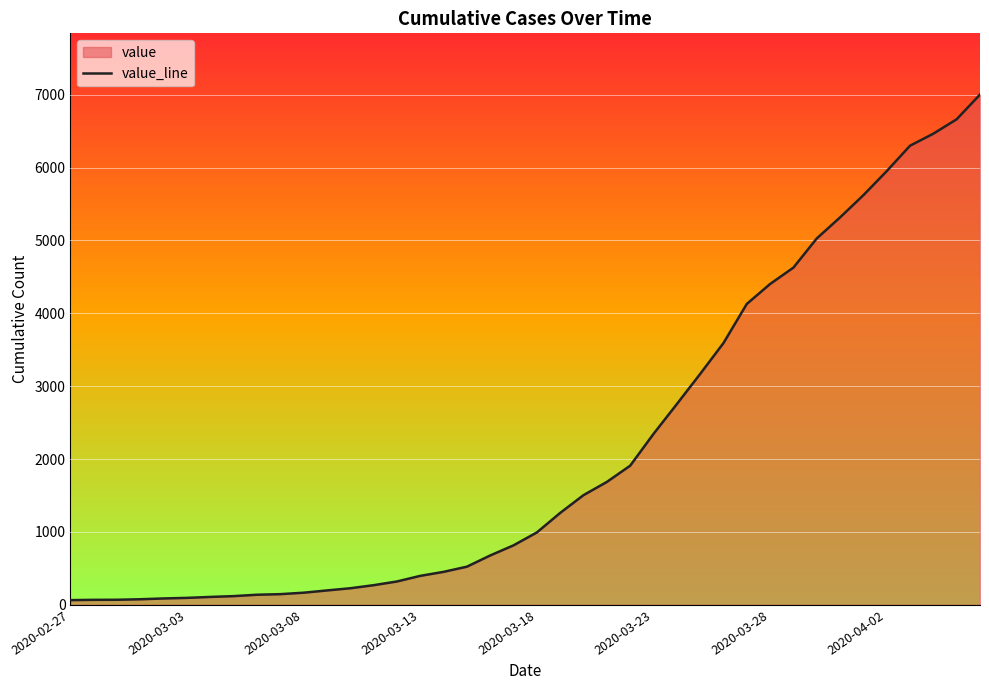

What is the difference between the values at 14 and 38?

6344